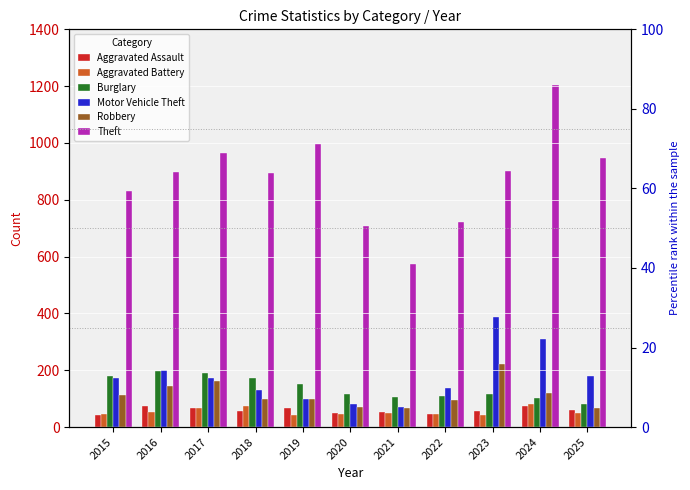

True or false: Theft has a value of 948 at 2025.

True